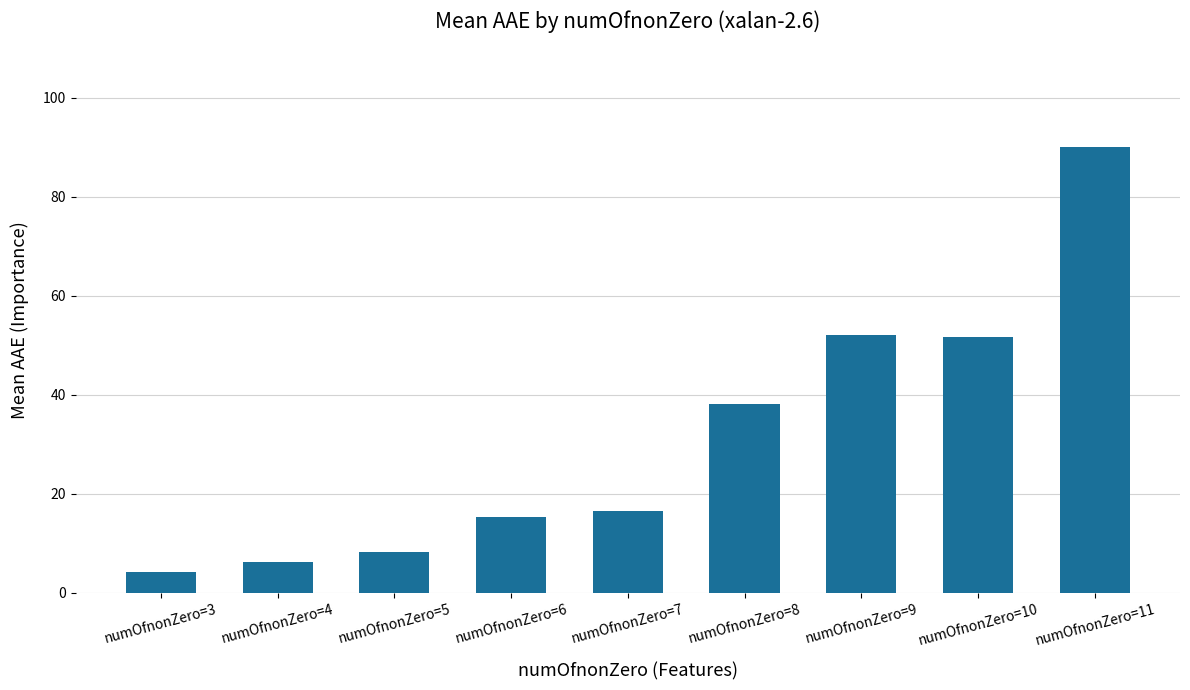

Between numOfnonZero=8 and numOfnonZero=5, which is larger?

numOfnonZero=8